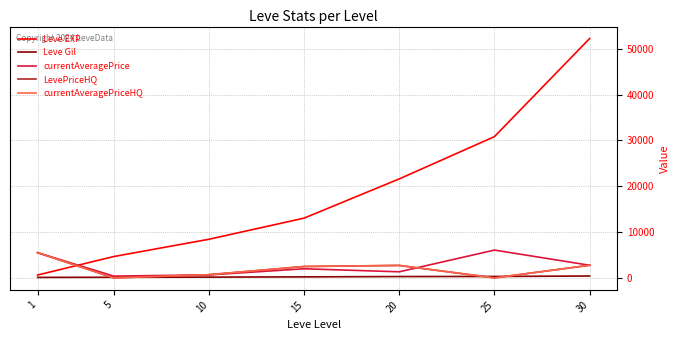

What is the total value across all series at 1?

17242.0